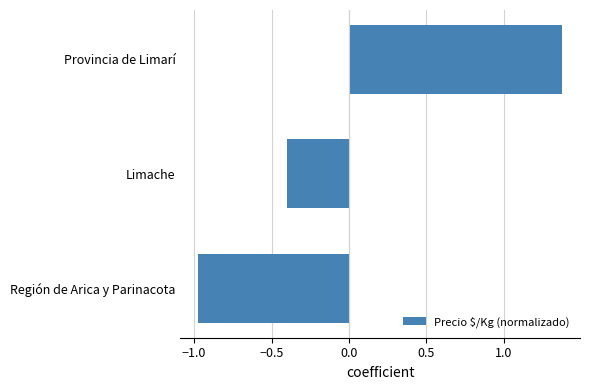

Where is the data nearest to the value 0?

Limache